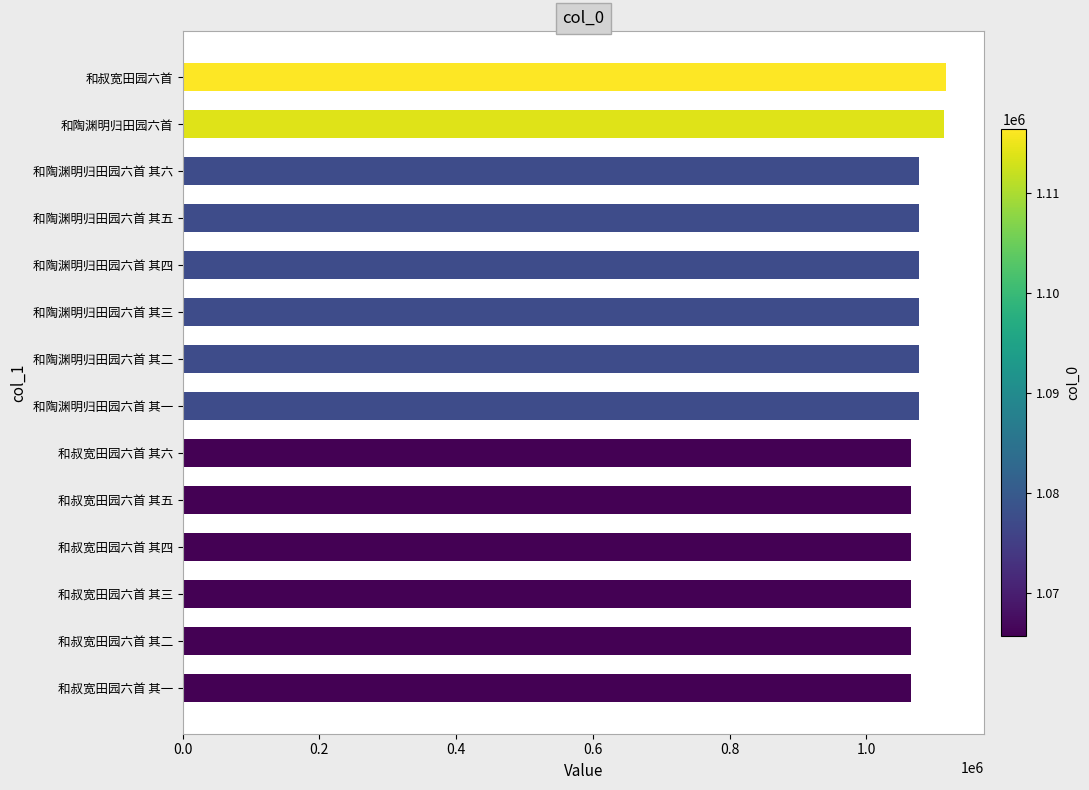

The chart shows a value of 1065763 at 和叔宽田园六首 其四. True or false?

True